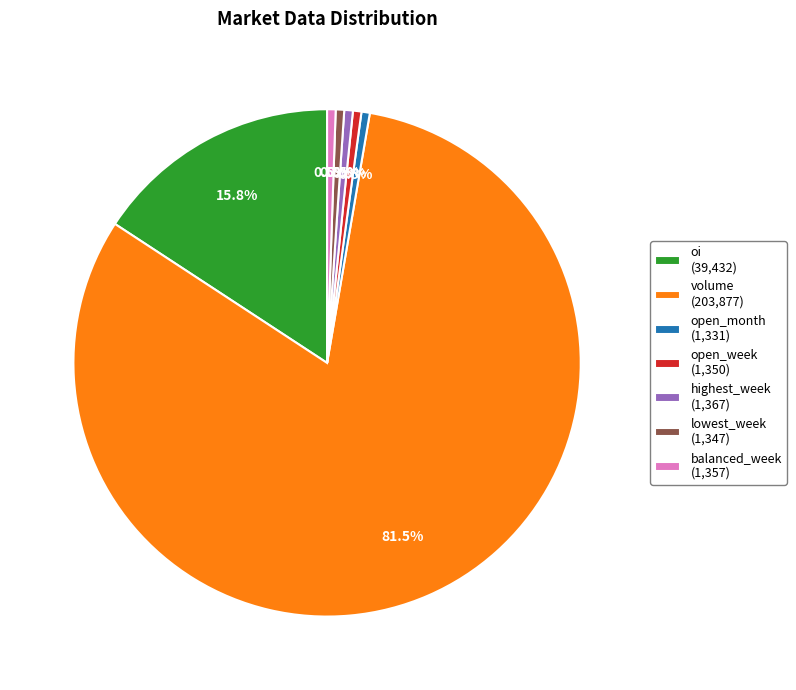

Which has a higher value, balanced_week (1,357) or oi (39,432)?

oi (39,432)